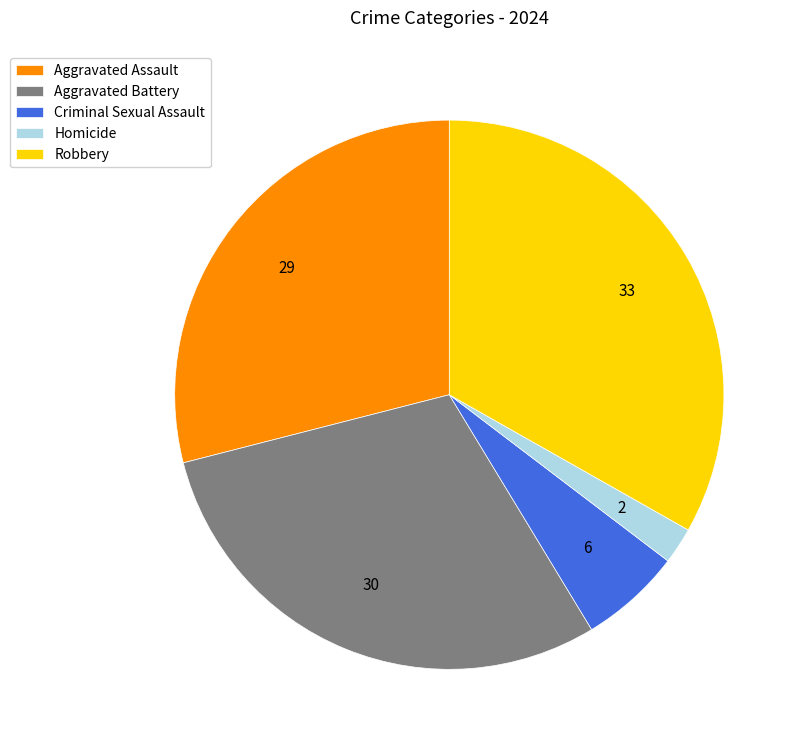

Count the number of slices in the pie.

5